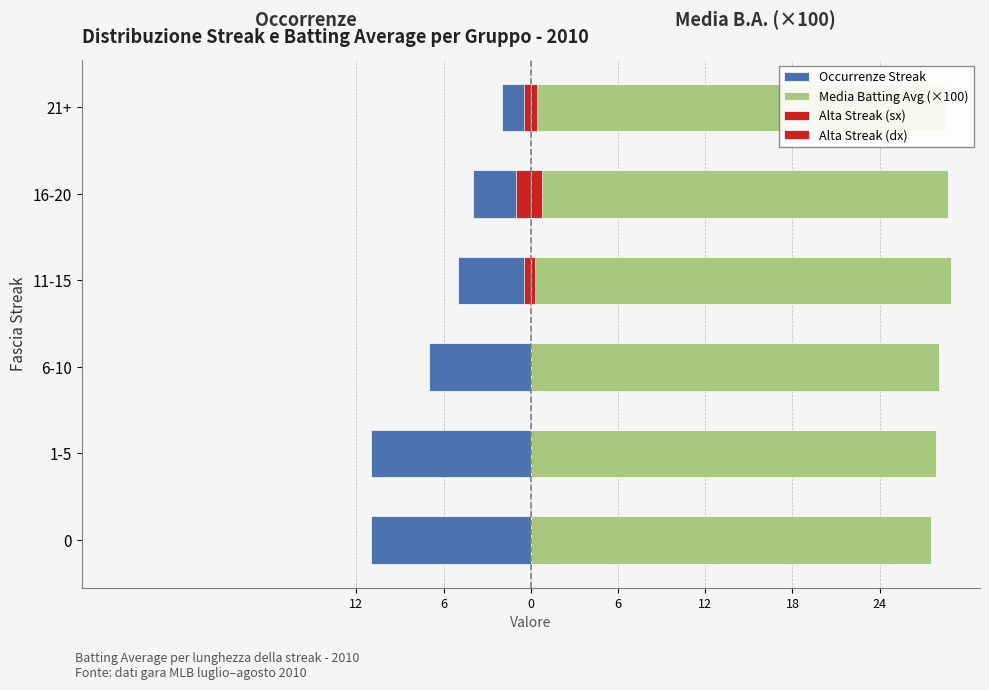

What is the minimum value shown in the chart?

-11.0